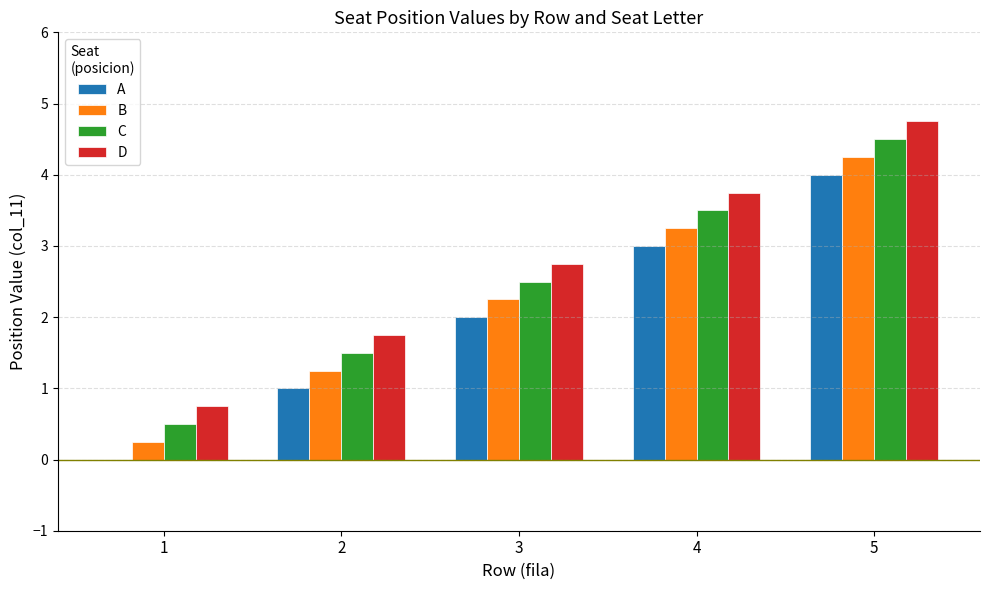

What is the total value across all series at 4?

13.5